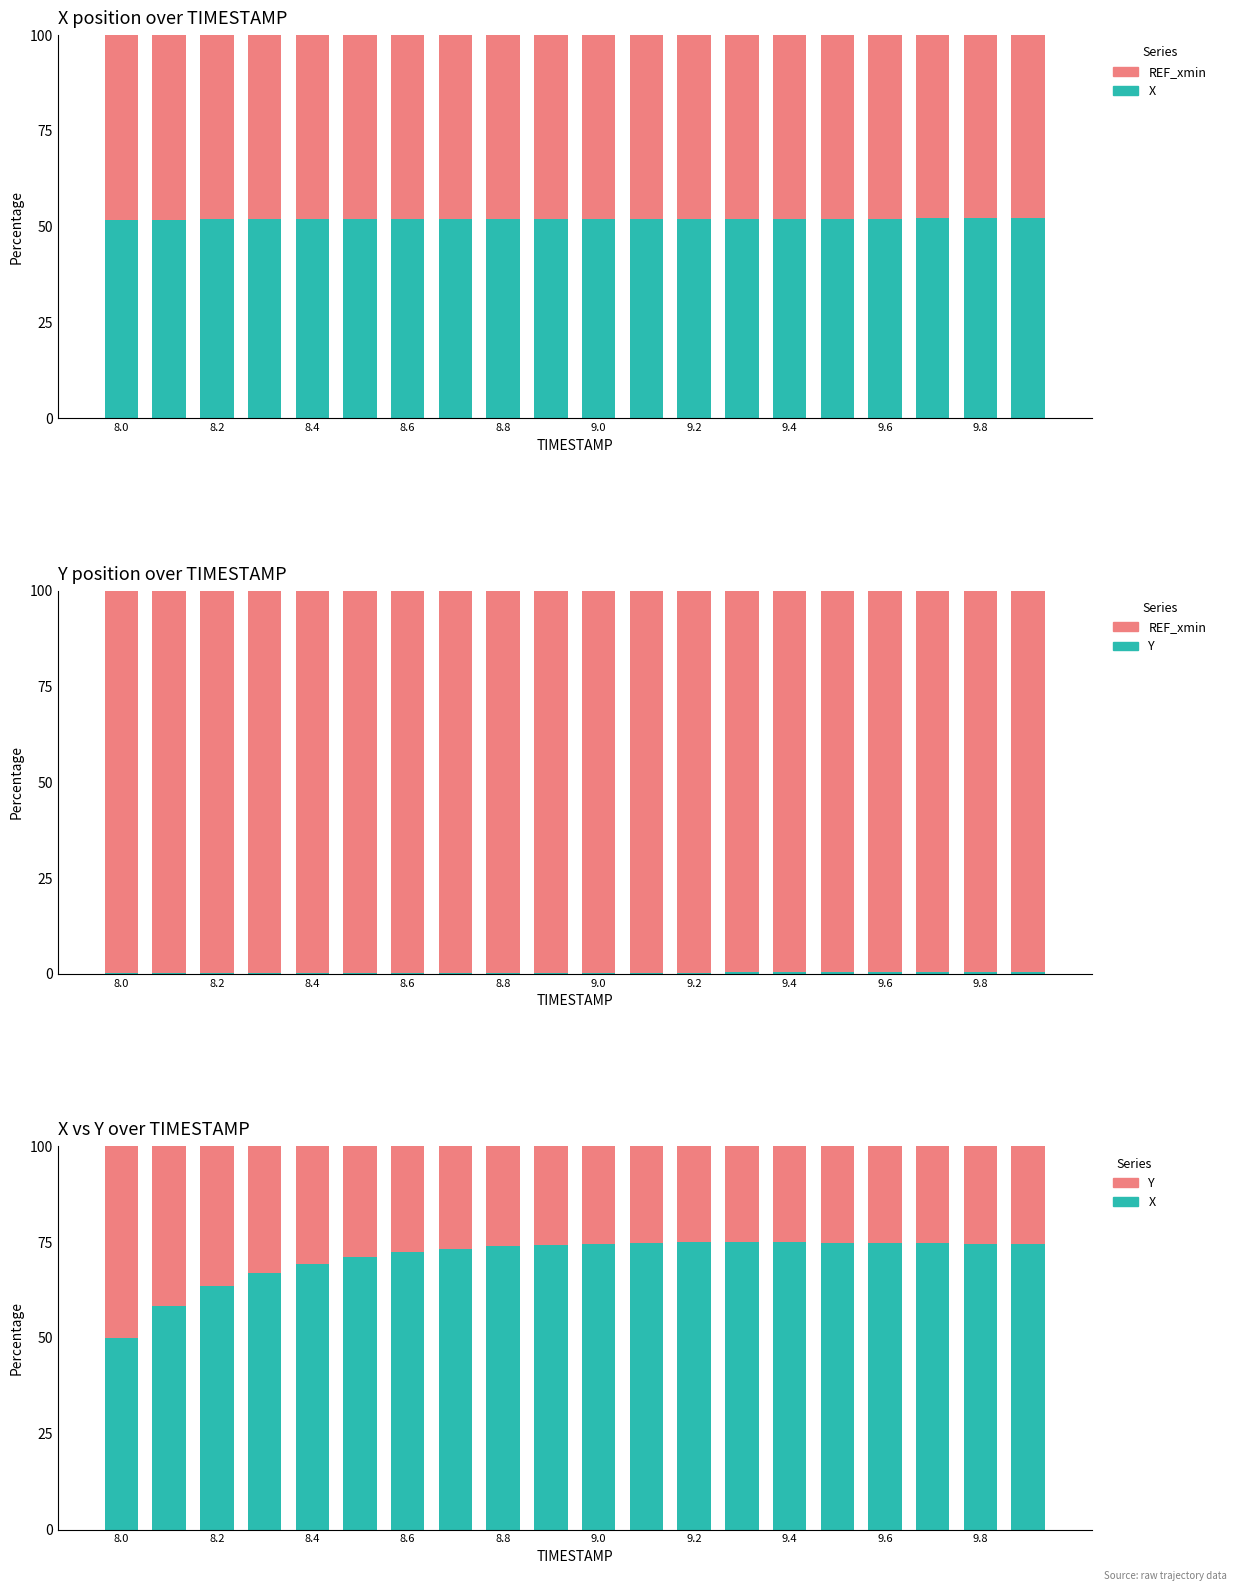

Rank the series by their average value, from highest to lowest.

REF_xmin, X, Y